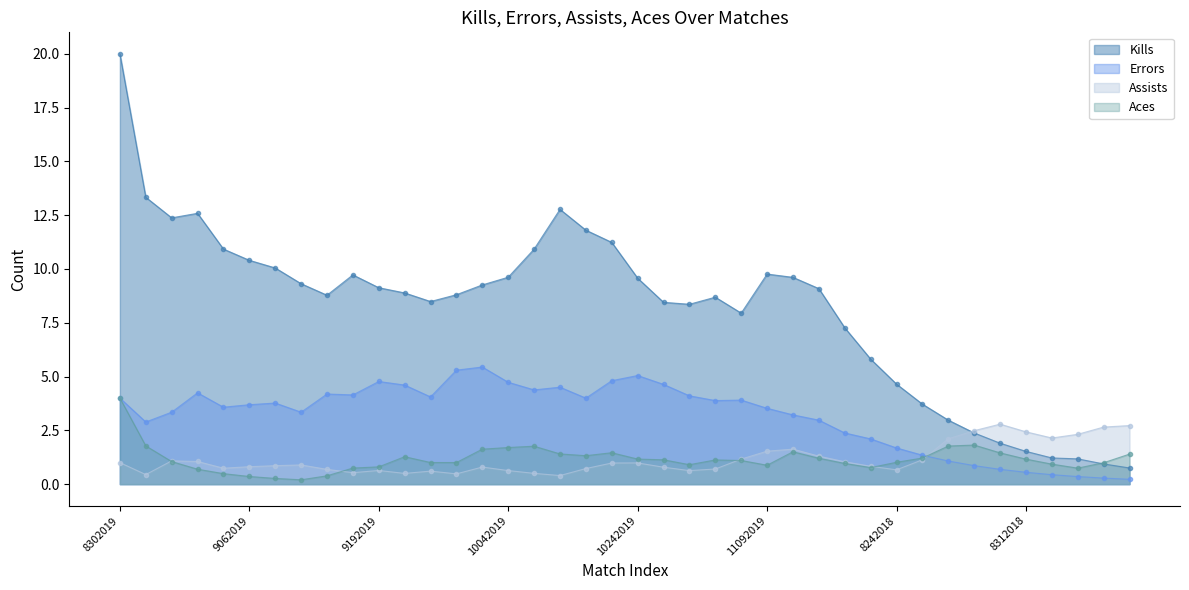

The value of Kills at 11212019 is 7.3. True or false?

True